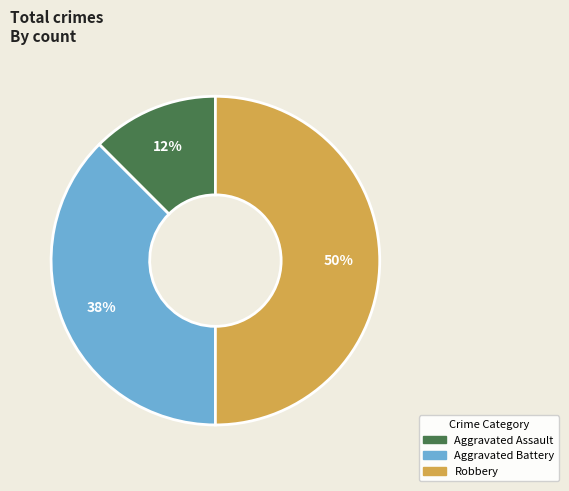

To the nearest percent, what is the average slice percentage?

33%